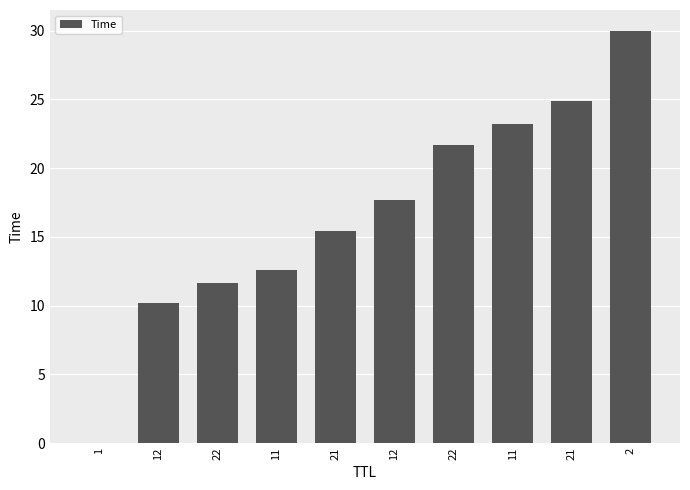

What is the sum of all values?

167.3